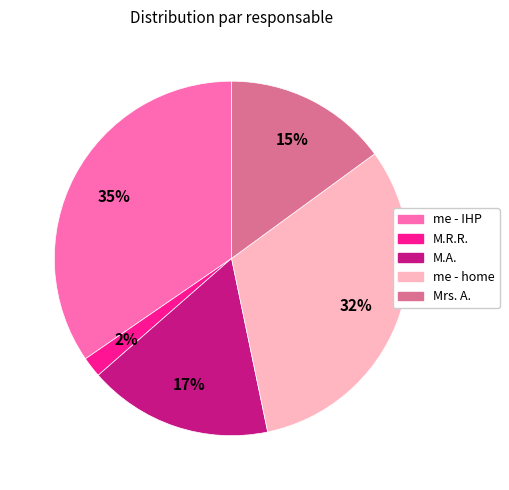

To the nearest percent, what percentage of the pie is M.A.?

17%